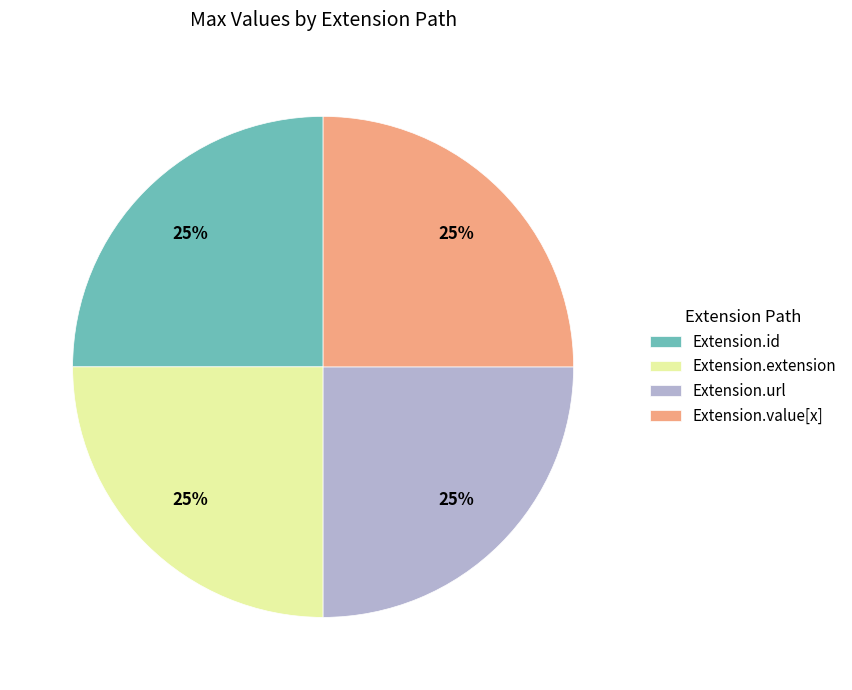

True or false: Extension.url accounts for 25% of the total.

True